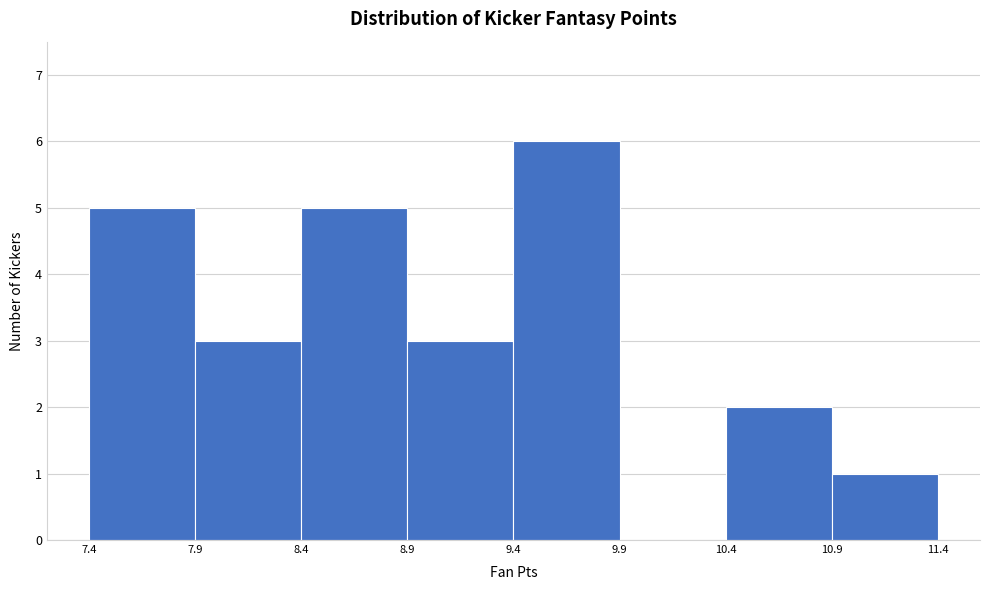

How tall is the bar that spans 10.4 to 10.9 on the x-axis? The values are not printed on the chart, so give them approximately, as read against the axis.

2